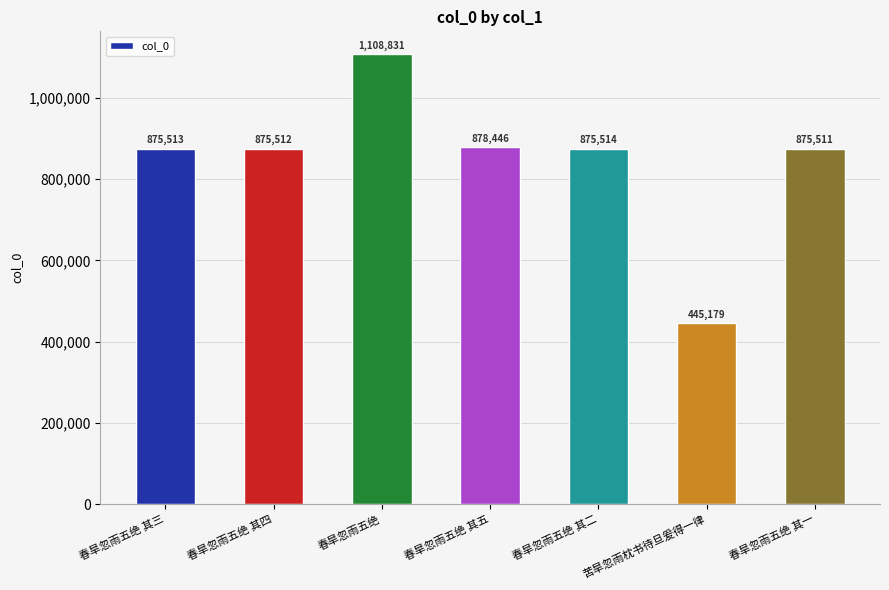

True or false: the data shows 445179 at 苦旱忽雨枕书待旦爰得一律.

True